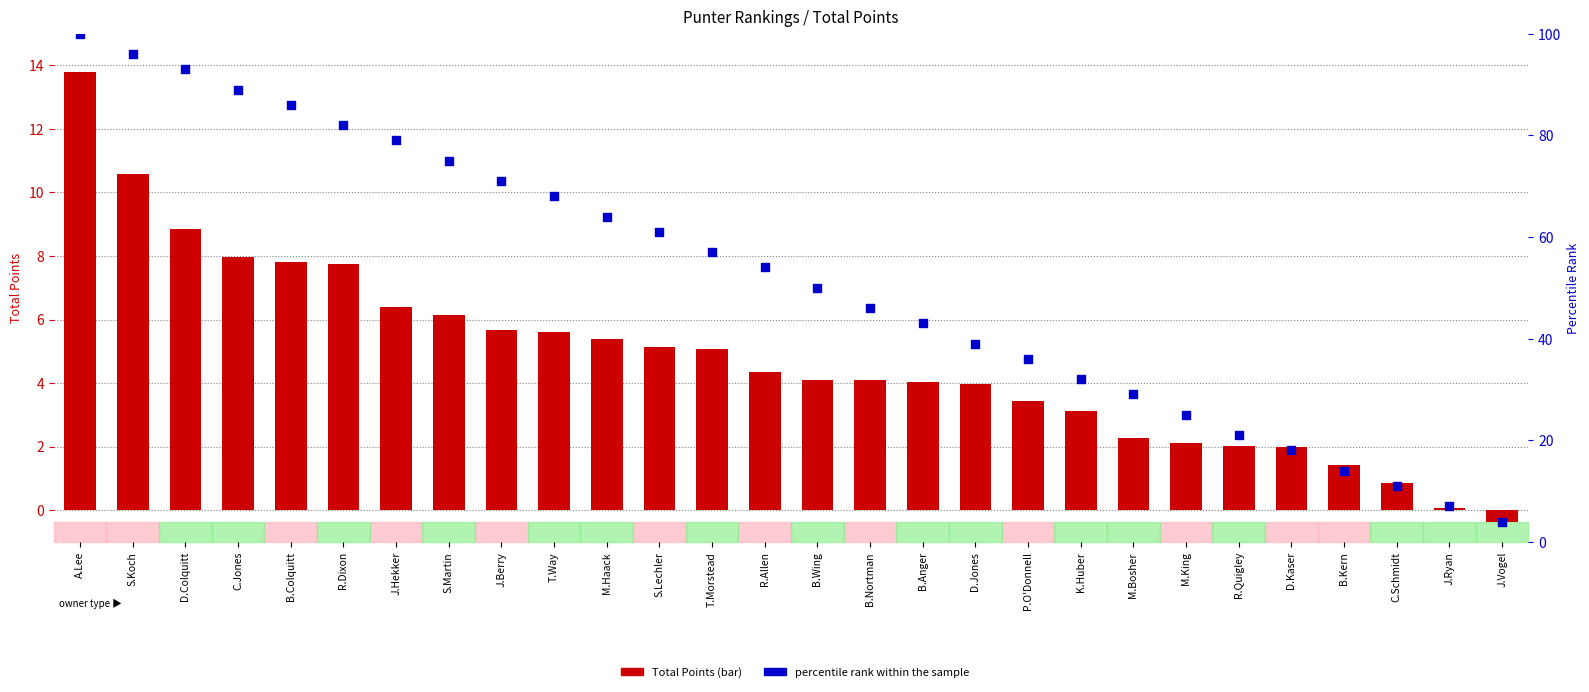

At which category is the sum across all series the highest?

A.Lee